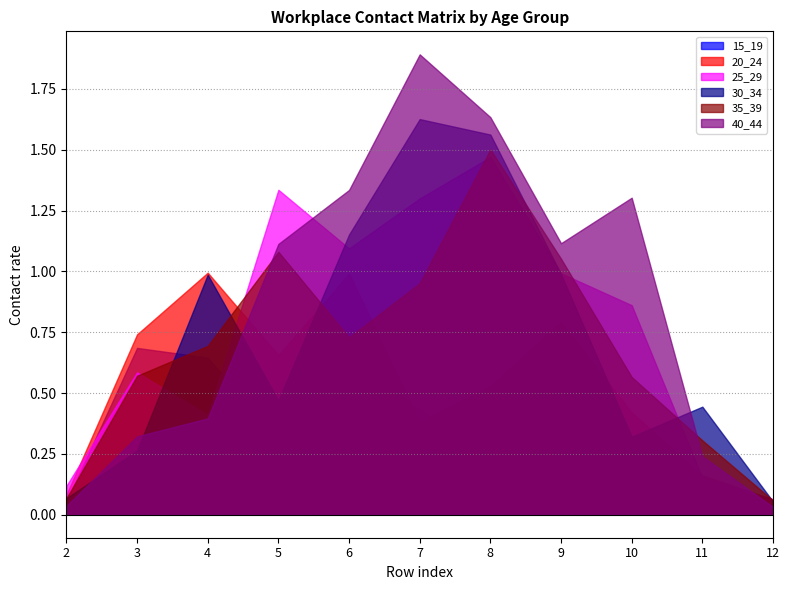

True or false: 20_24 has a value of 0.1 at 12.

True